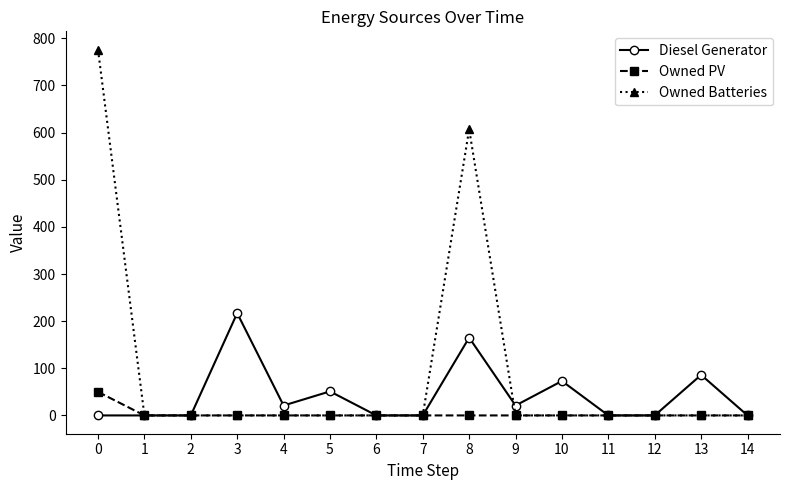

Reading right to left, what are all the values shown in this chart?

Diesel Generator: 0	86	0	0	73	21	165	0	0	51	21	217	0	0	0
Owned PV: 0	0	0	0	0	0	0	0	0	0	0	0	0	0	50
Owned Batteries: 0	0	0	0	0	0	607	0	0	0	0	0	0	0	776